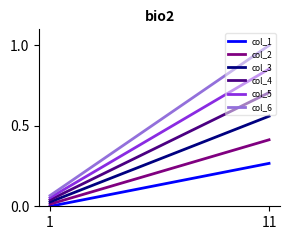

Does the chart have visible grid lines?

No